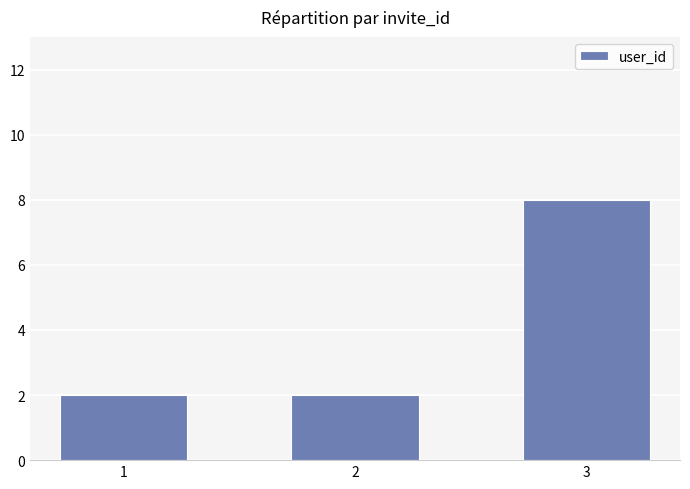

What is the maximum value shown in the chart?

8